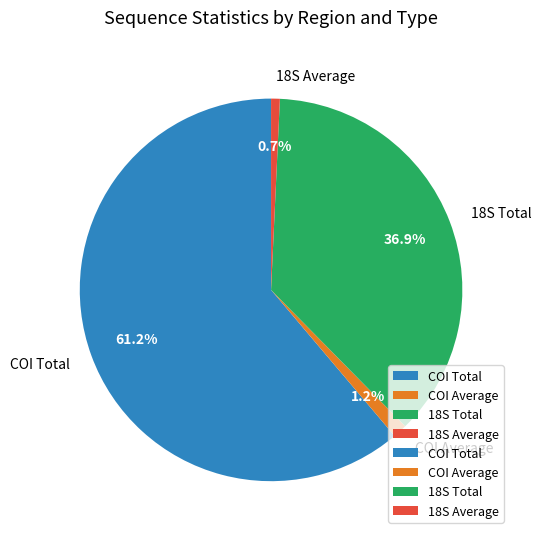

To the nearest percent, what is the difference between the 18S Total and 18S Average slice percentages?

36%